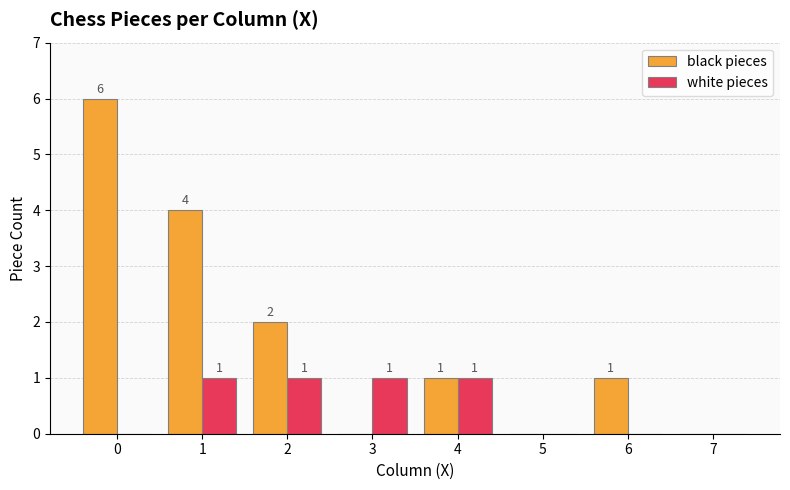

What is the sum of all white pieces values?

4